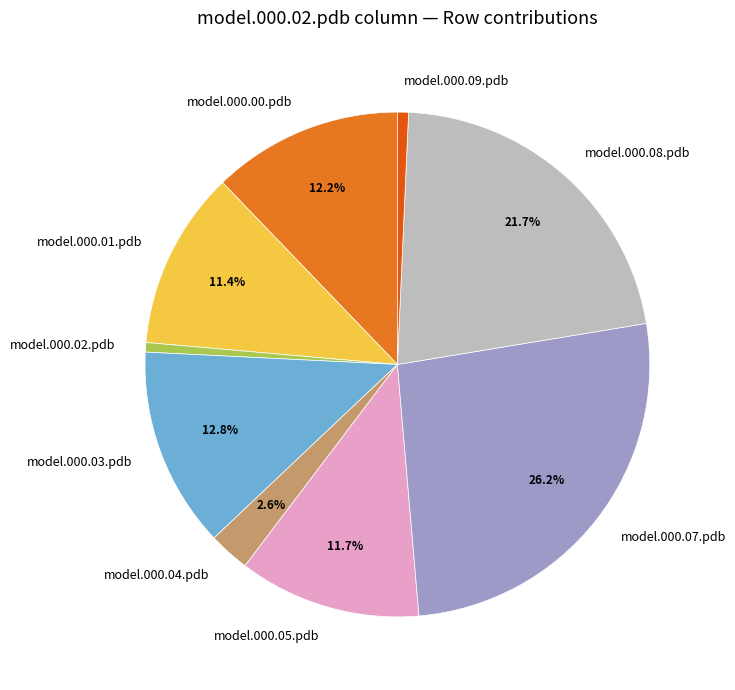

To the nearest percent, what percentage of the pie is model.000.00.pdb?

12%